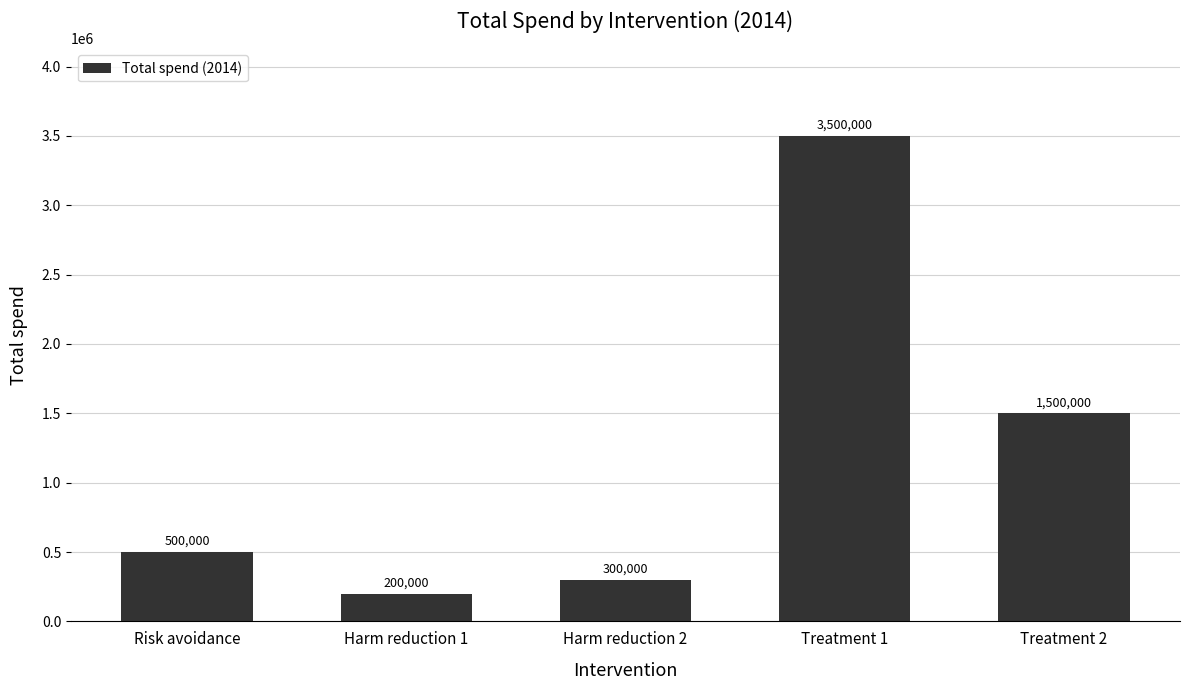

The value at Risk avoidance is 670086. True or false?

False